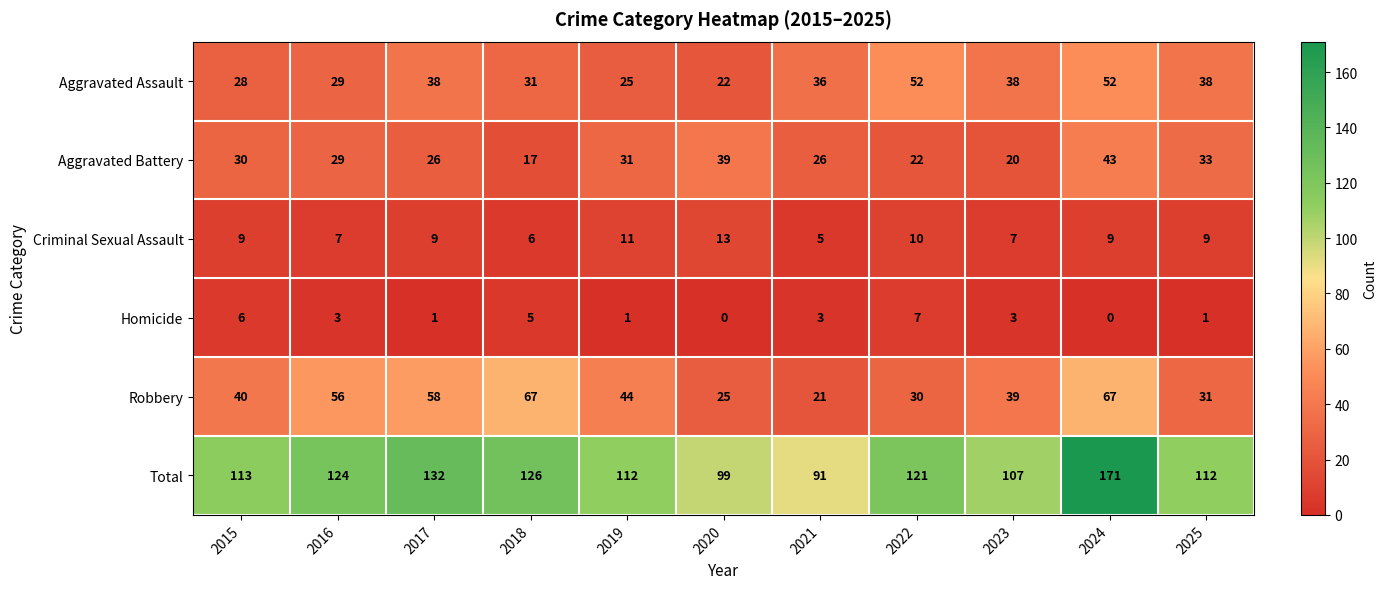

Which category has the lowest value in the Robbery series?

2021